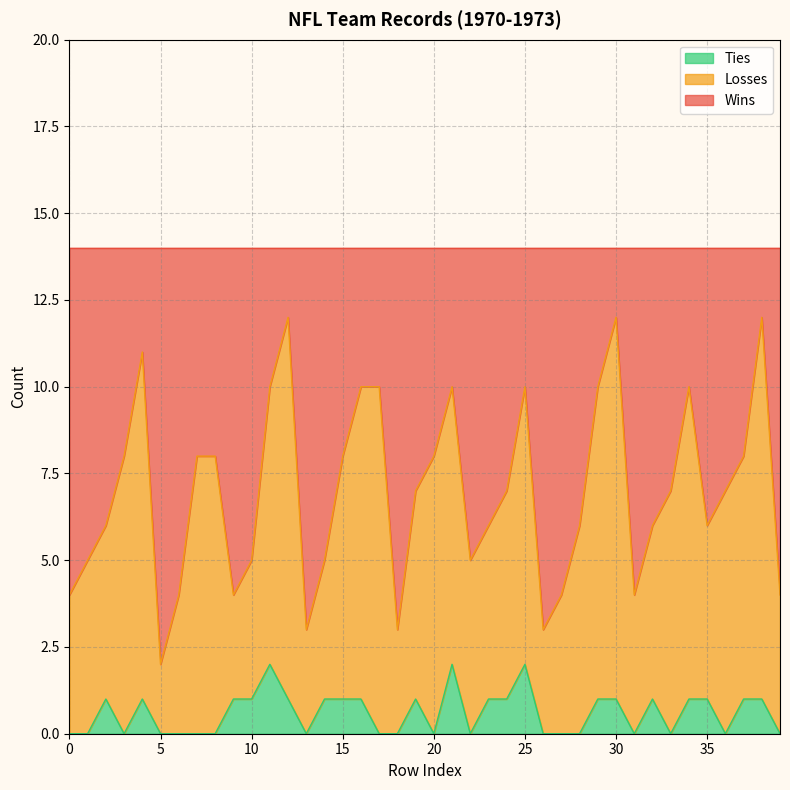

True or false: Ties has a value of 2 at 9.

False